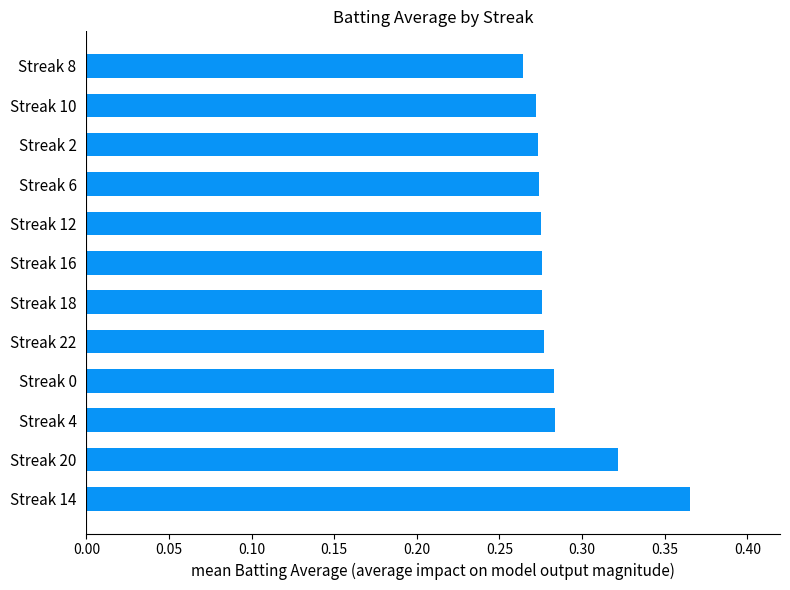

Does the chart contain any negative values?

No